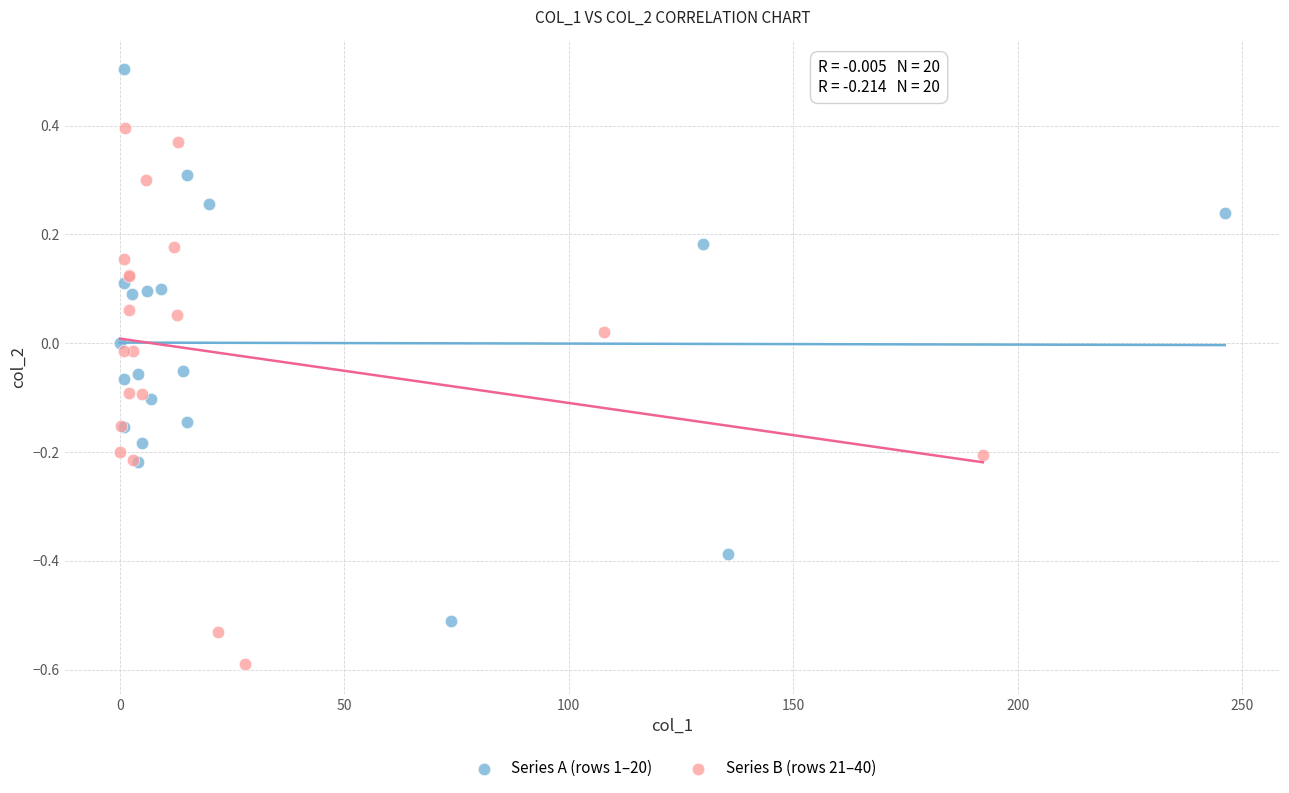

Which series reaches the minimum Y coordinate?

Series B (rows 21–40)